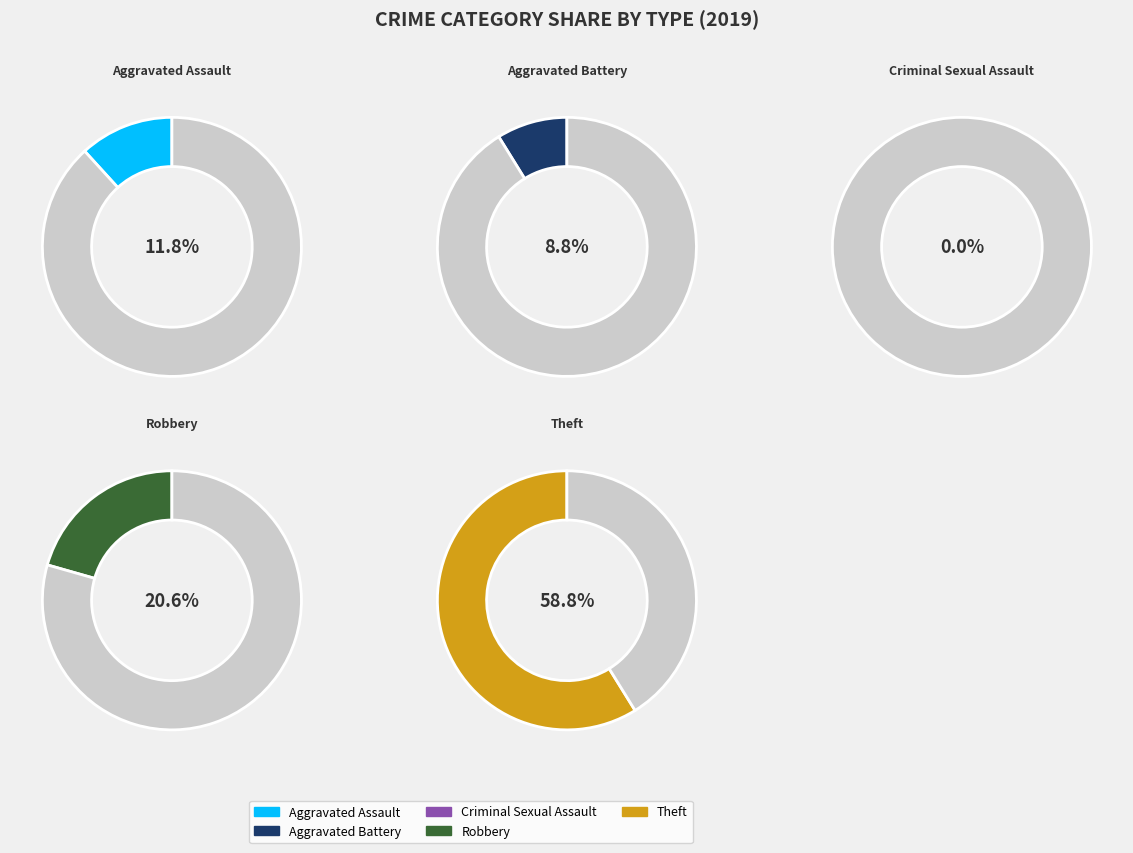

How much of the chart is everything except Aggravated Assault?

88.2%